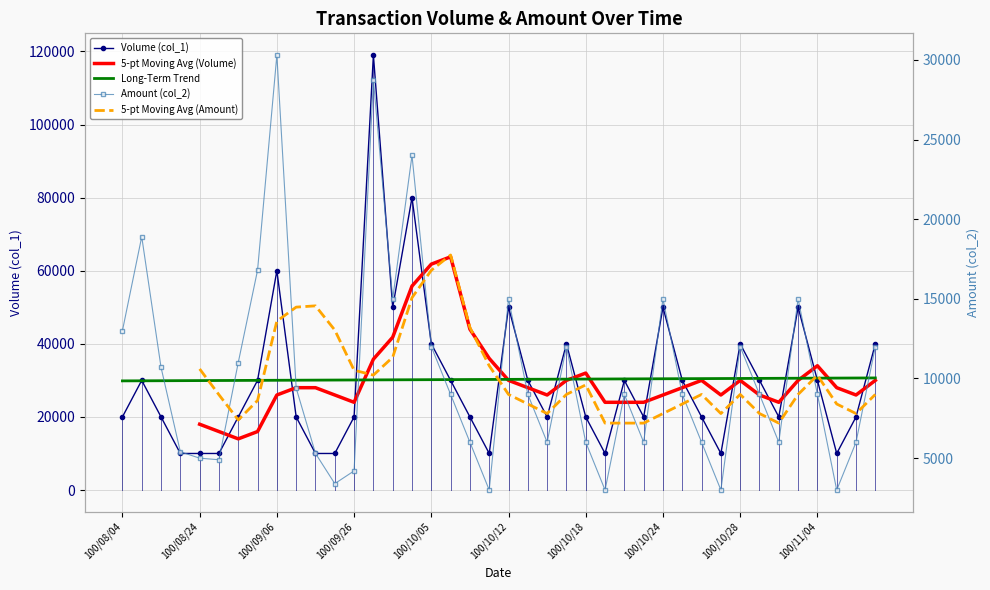

True or false: 5-pt Moving Avg (Amount) has more than 1 interior local peaks.

True